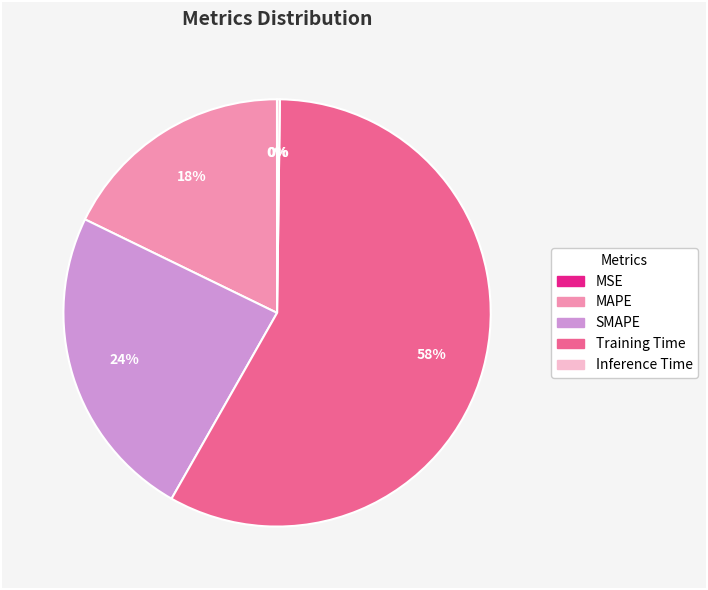

To the nearest percent, what portion does Training Time represent?

58%